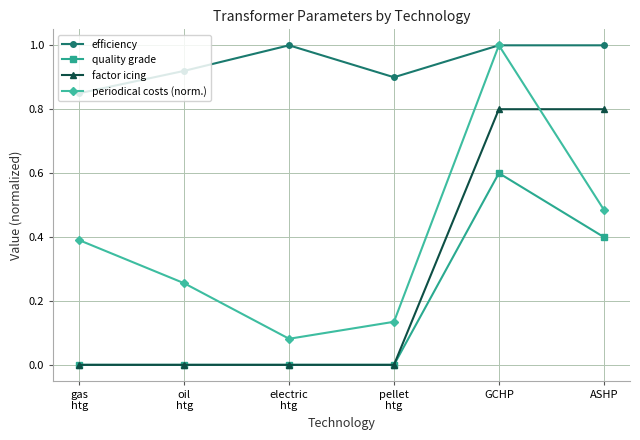

What position from the right is GCHP?

2